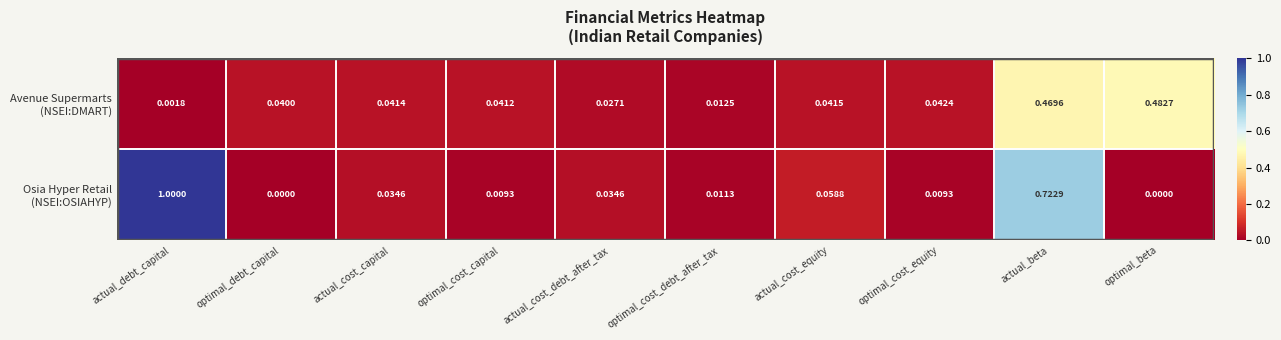

At which category is the sum across all series the highest?

actual_beta